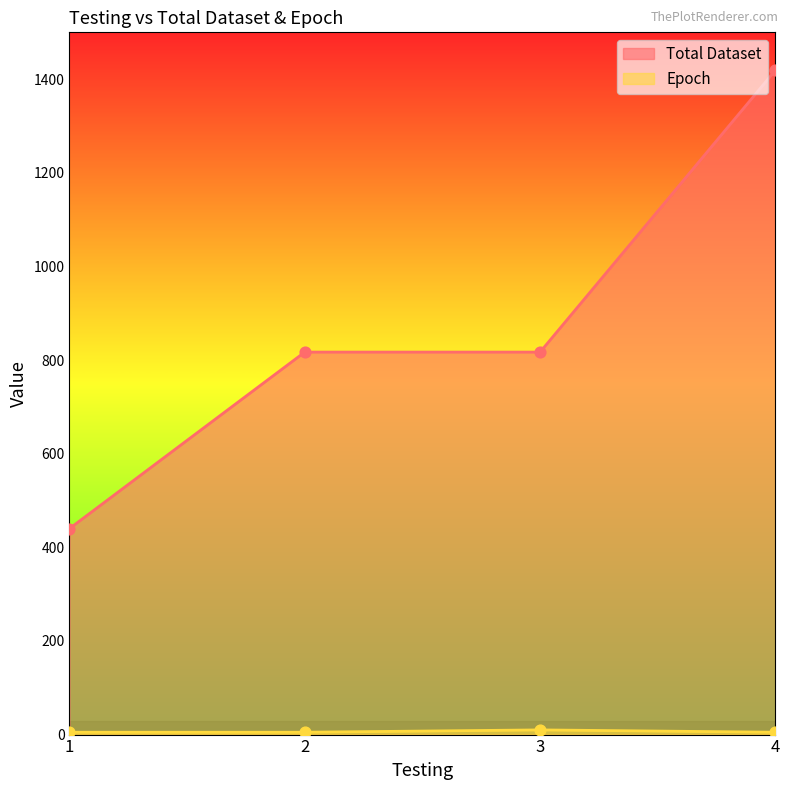

At how many categories does at least one series exceed 783?

3